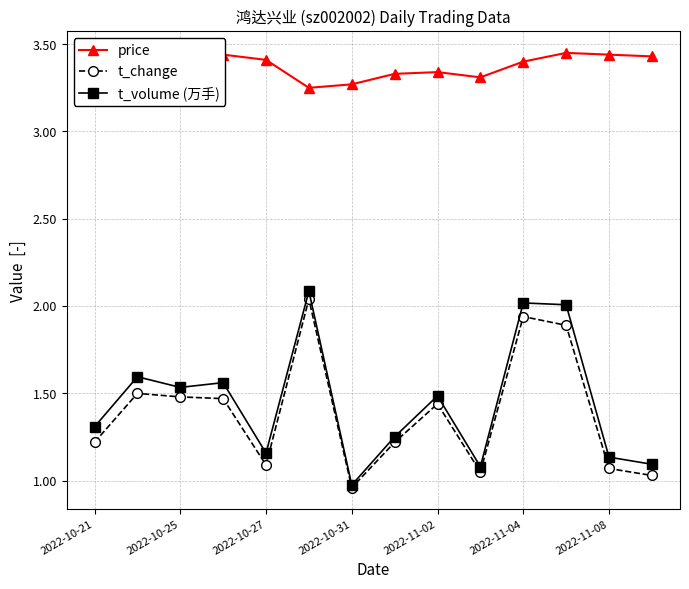

Which series has the largest total across all categories?

price